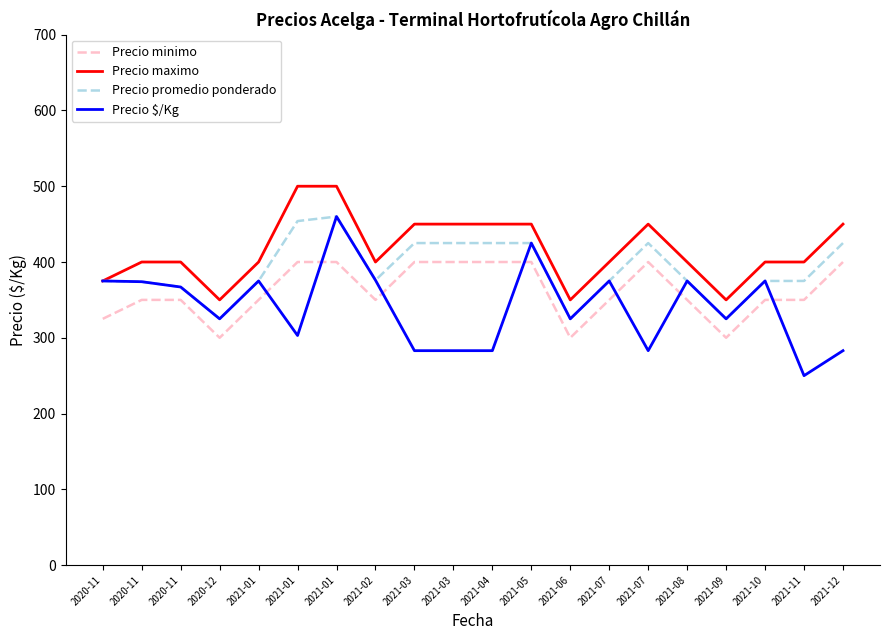

How many lines are shown in the chart?

4